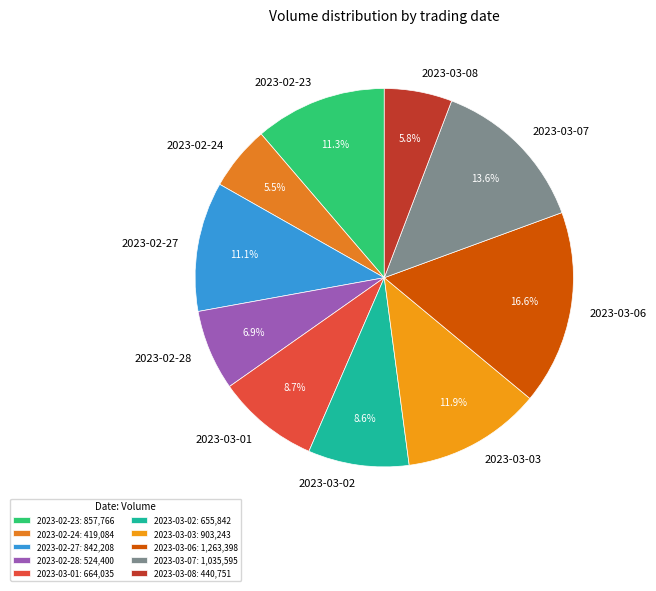

What portion of the pie excludes 2023-02-28?

93.1%